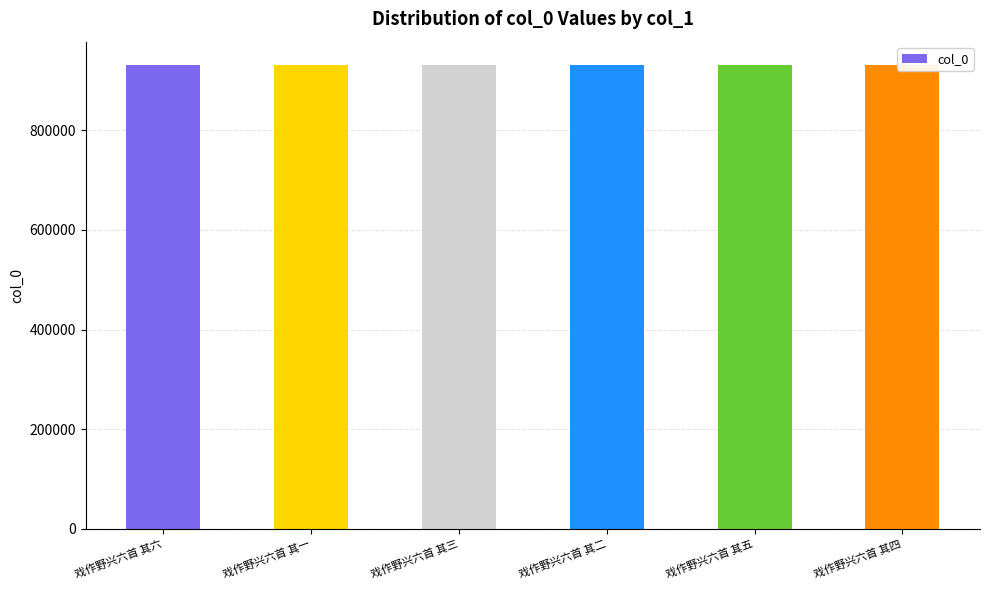

How many bars are there in total?

6